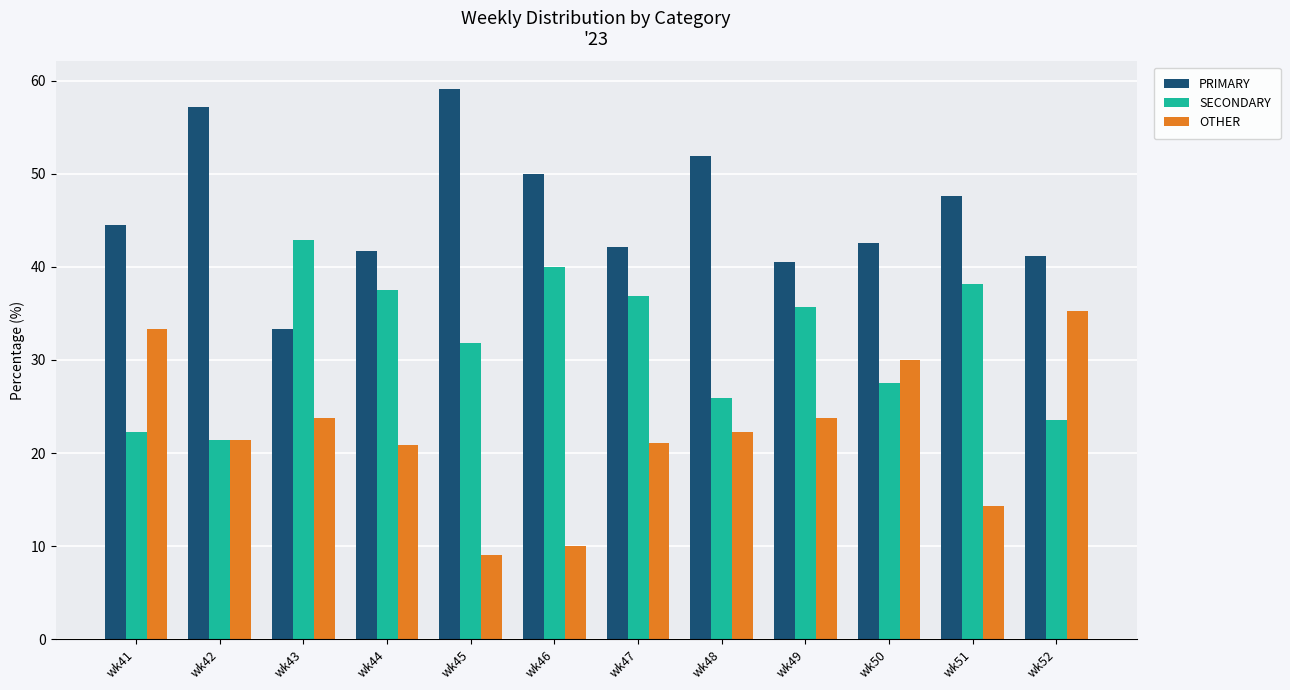

Is it true that OTHER equals 49.9 at wk50?

False